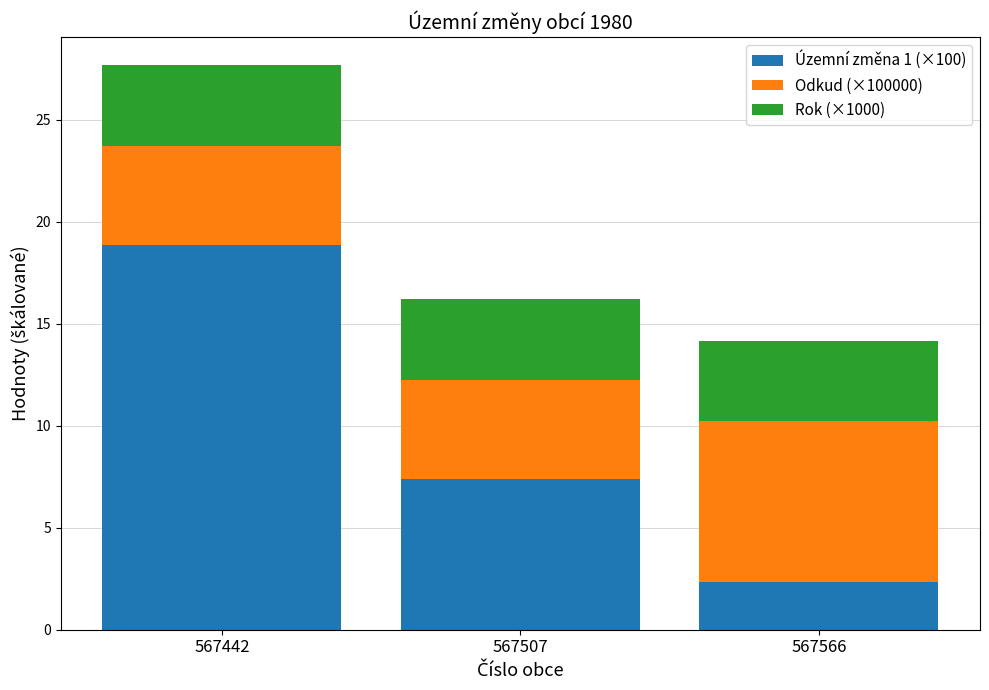

Rank the categories by Územní změna 1 (×100) value from highest to lowest.

567442, 567507, 567566